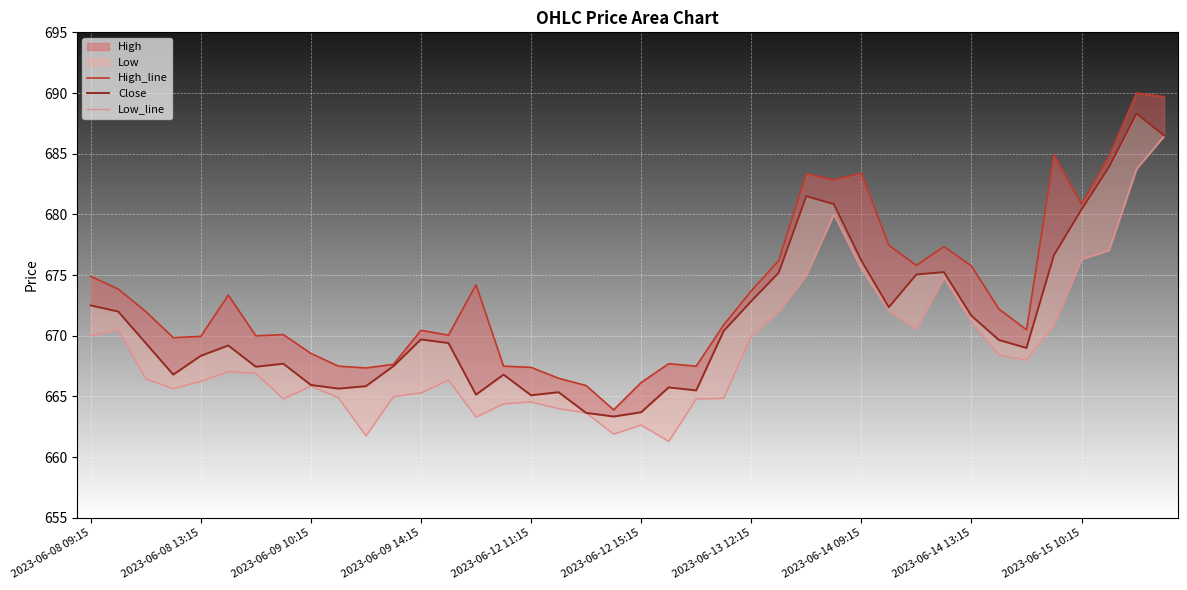

What is the sum of the High_line values at 2023-06-13 12:15 and 2023-06-14 09:15?

1357.1